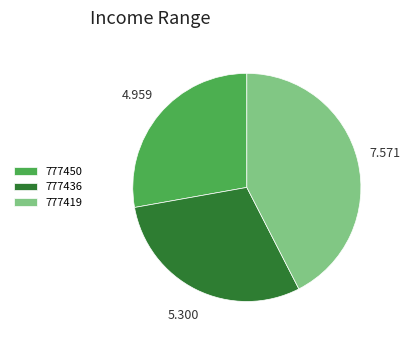

Which category has the smallest portion of the pie?

777450